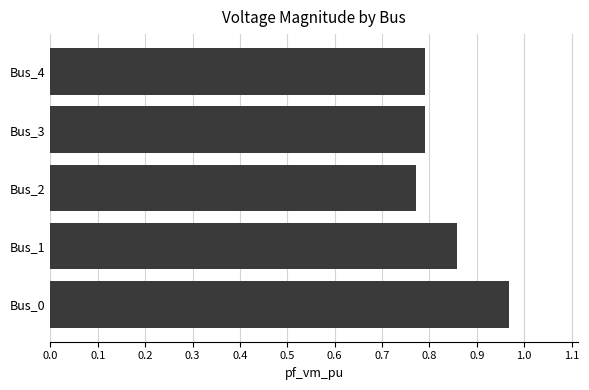

True or false: the data shows 1.4 at Bus_1.

False